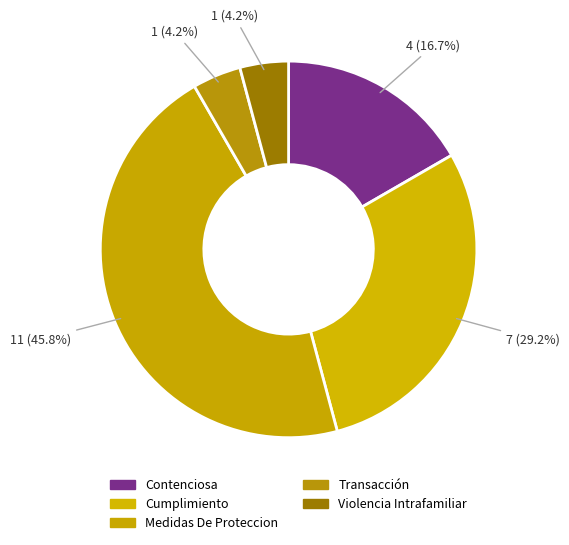

Combined, do Contenciosa and Cumplimiento account for over 50%?

No